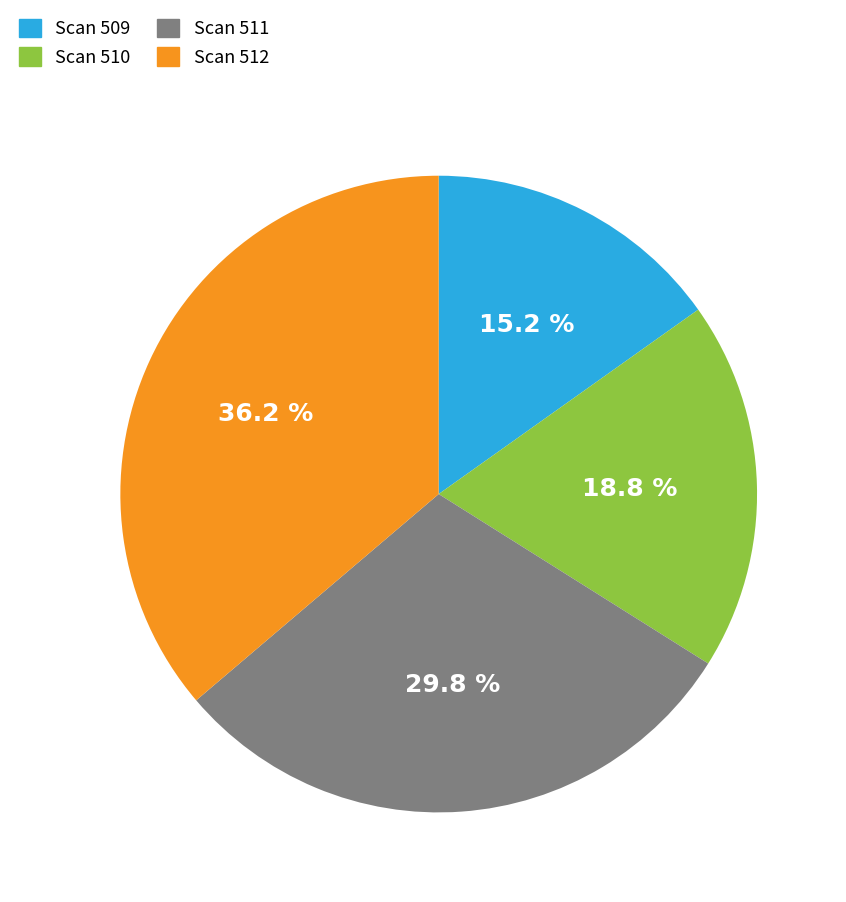

How much of the chart is everything except Scan 512?

63.8%